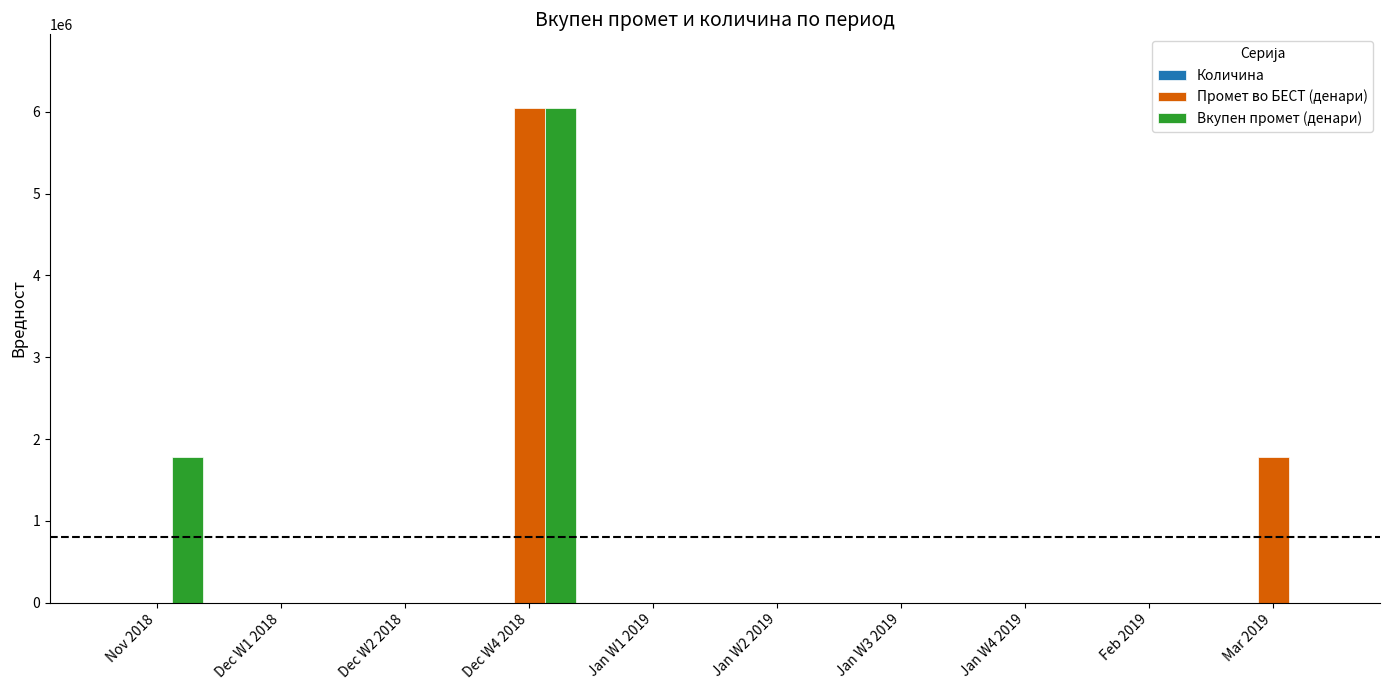

At which label is Вкупен промет (денари) closest to 3019744?

Nov 2018